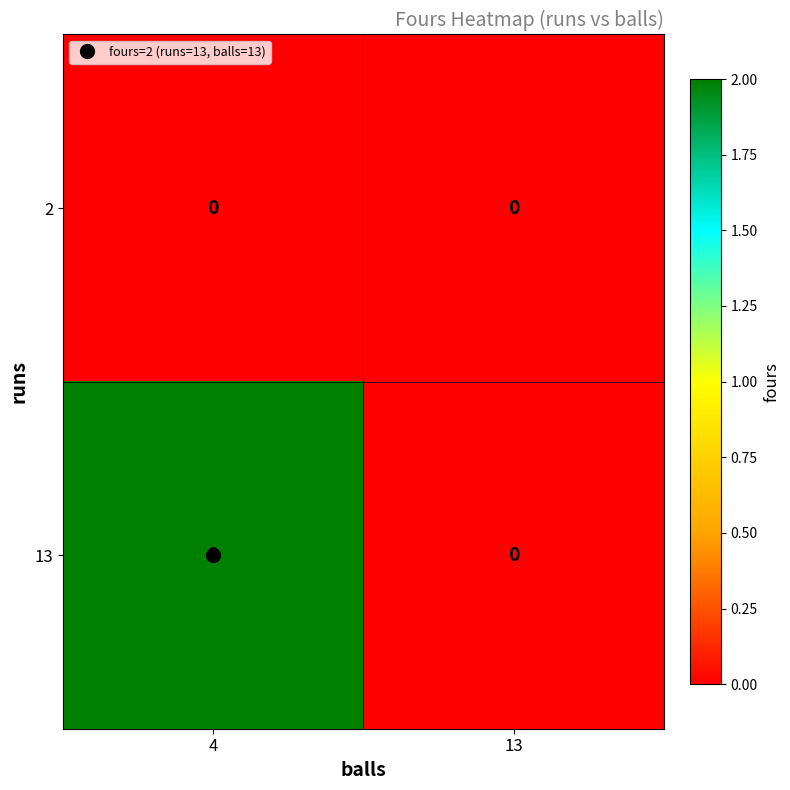

Count the number of categories in the chart.

2